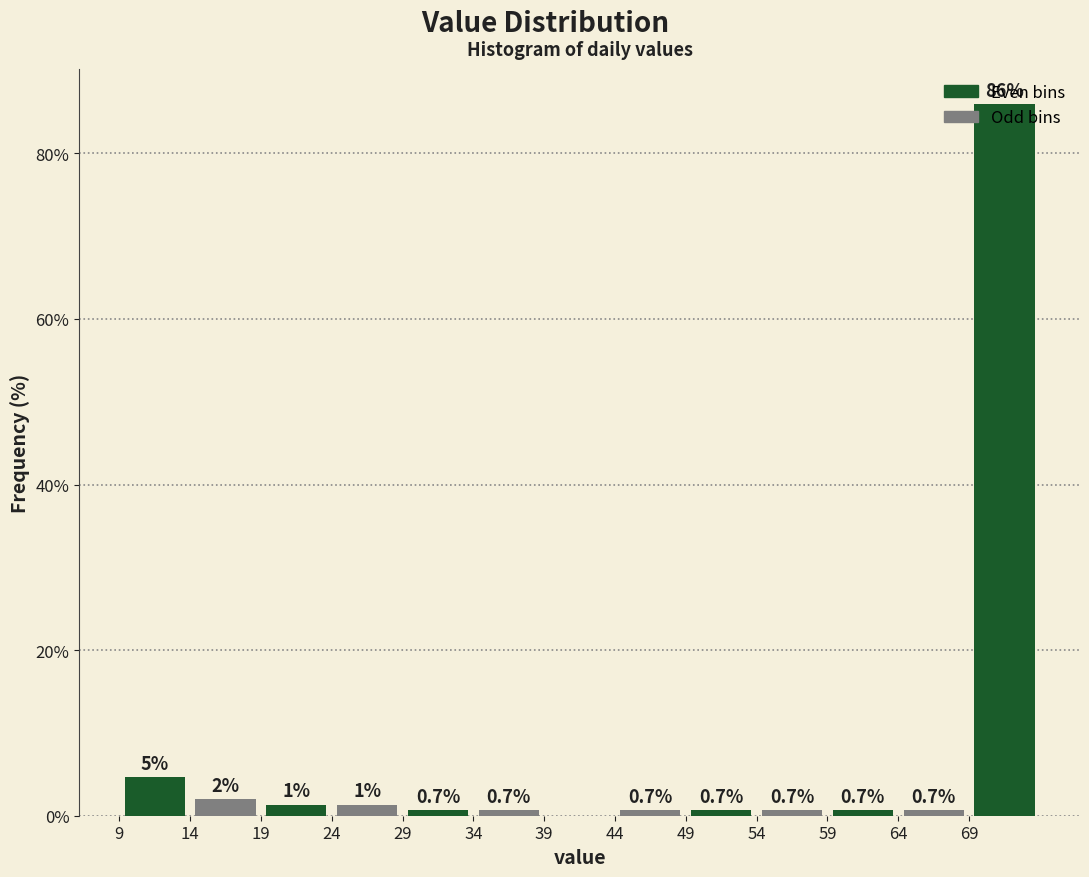

Which range on the x-axis has the tallest bar?

69 to 74